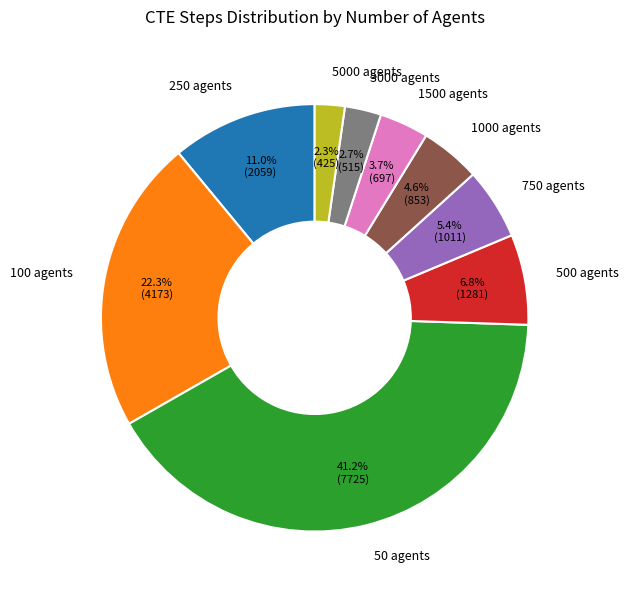

To the nearest percent, what percentage of the pie is 1500 agents?

4%